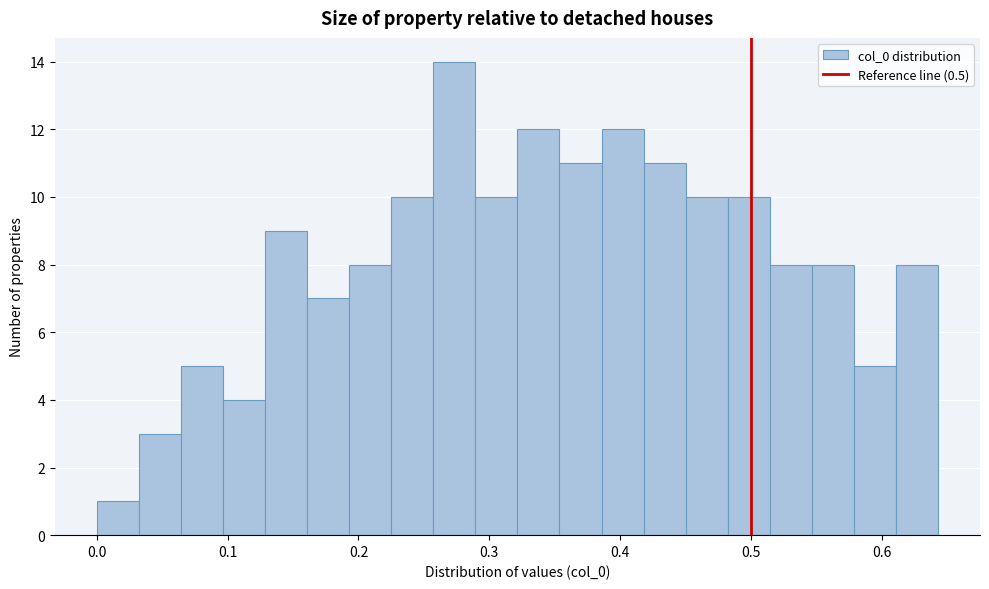

Around what value on the x-axis is the tallest bar? Give the approximate position of its centre, as read against the axis.

0.27